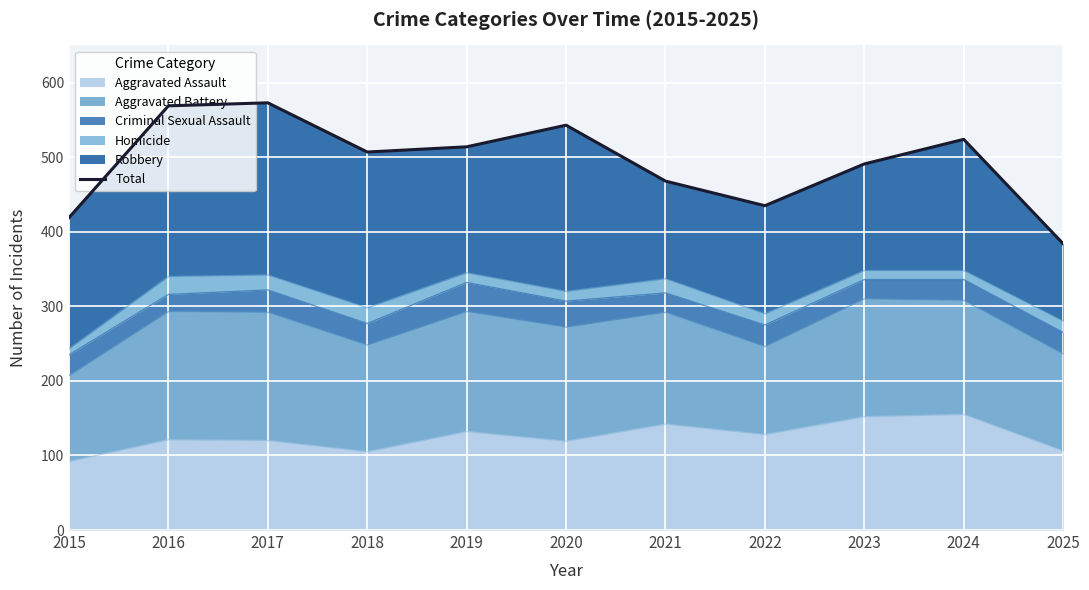

The chart shows a value of 573 at 2017. True or false?

True